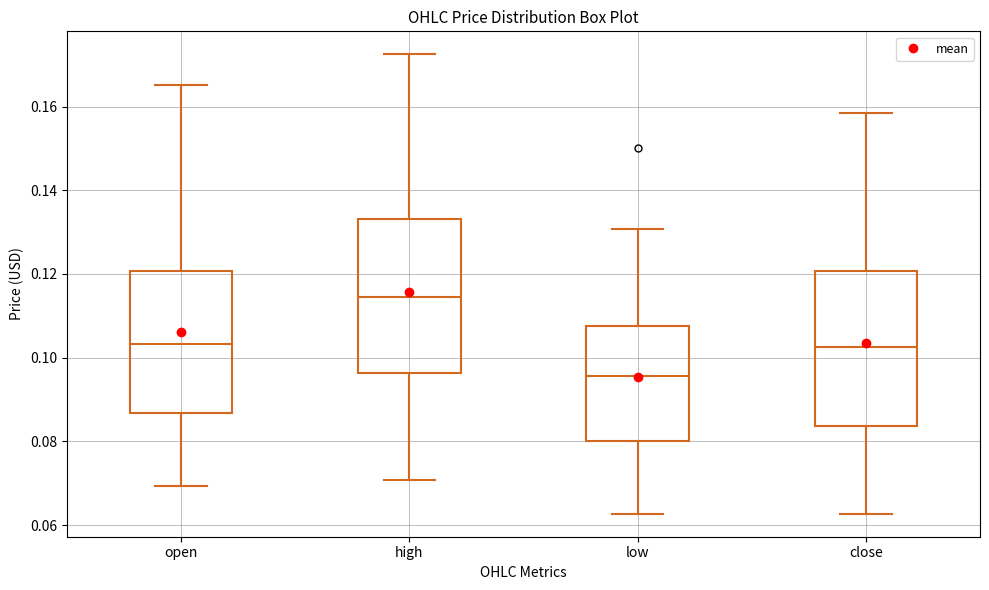

Reading left to right, transcribe this box plot: for each box, give where its median line is, the range the box spans, and where its two whiskers end, as read against the y-axis. The values are not printed on the chart, so give them approximately, as read against the axis.

open: median 0.104, box 0.086 to 0.120, whiskers 0.070 to 0.166
high: median 0.114, box 0.096 to 0.134, whiskers 0.070 to 0.172
low: median 0.096, box 0.080 to 0.108, whiskers 0.062 to 0.130
close: median 0.102, box 0.084 to 0.120, whiskers 0.062 to 0.158